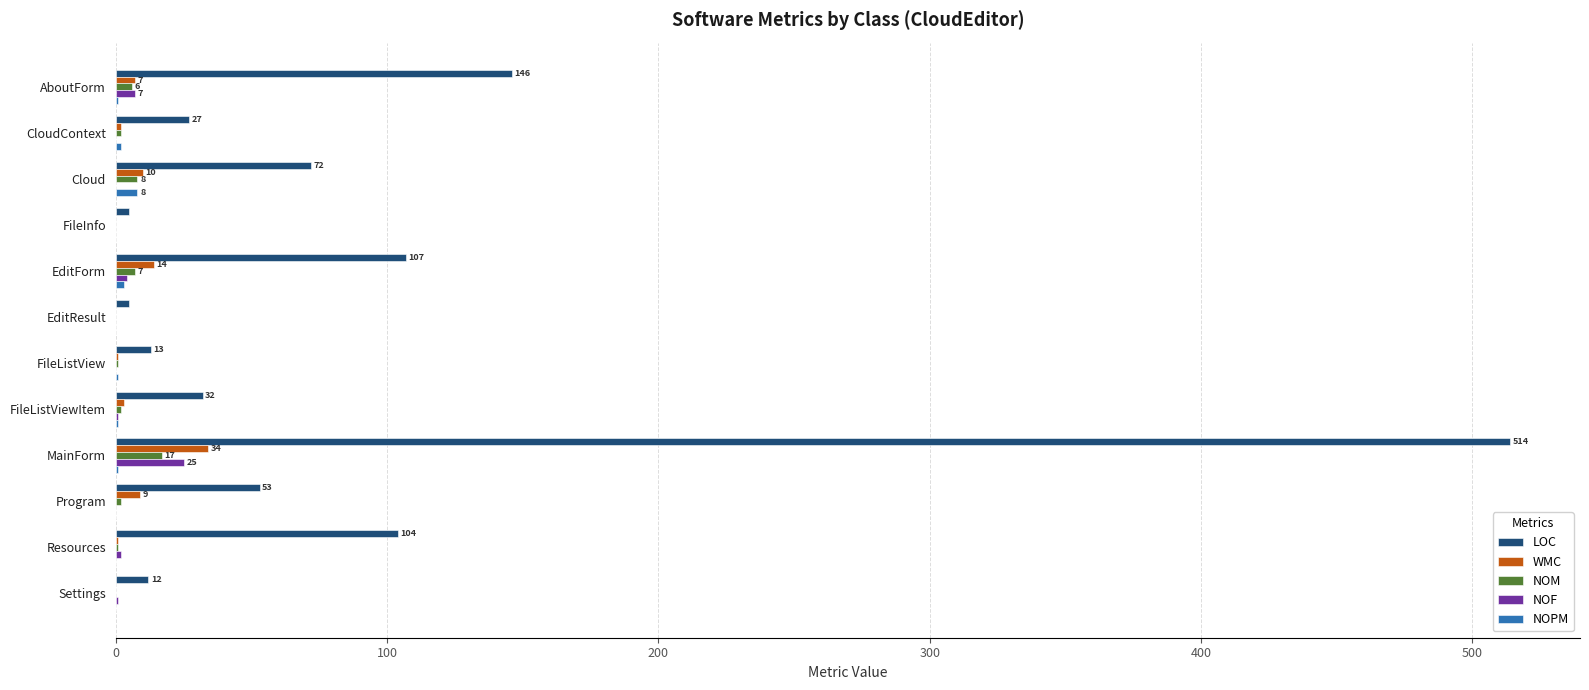

Between FileInfo and EditForm, which series saw the biggest shift?

LOC